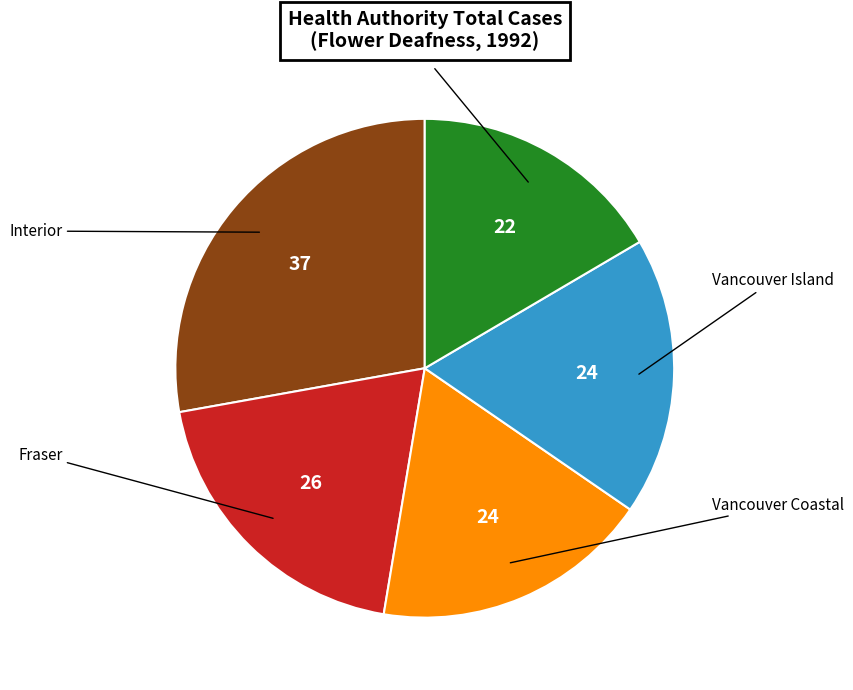

Does Fraser account for over 50% of the chart?

No